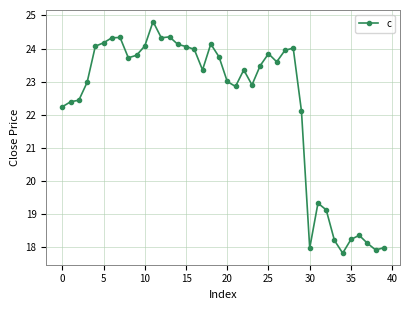

What is the smallest value displayed?

17.8